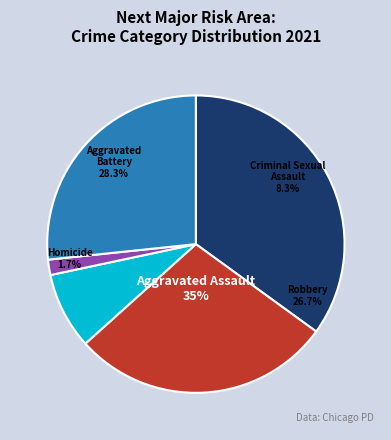

Which category has the biggest portion of the pie?

Aggravated Assault